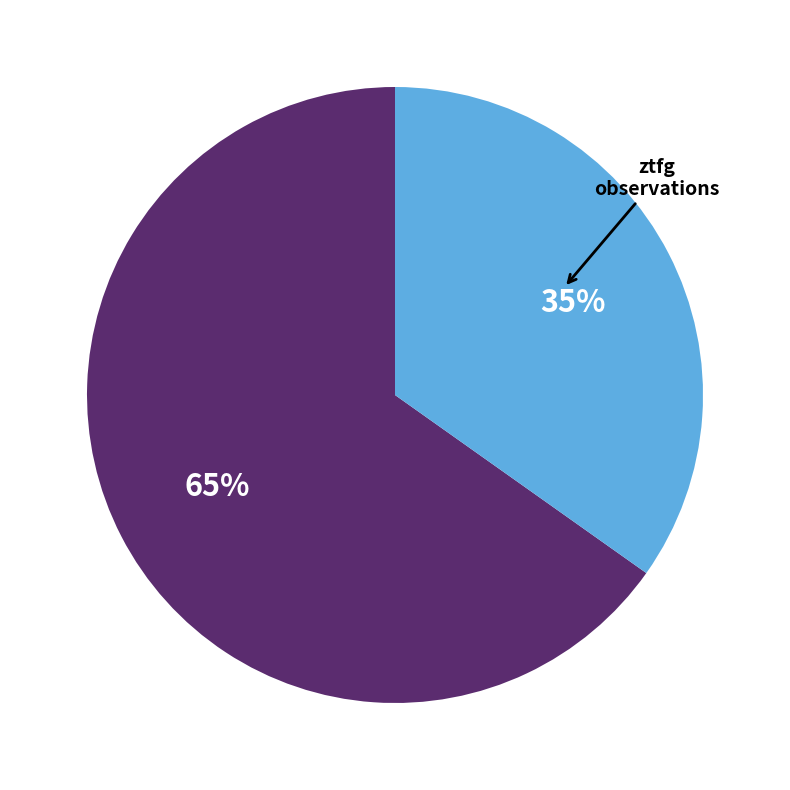

To the nearest percent, what is the average slice percentage?

50%